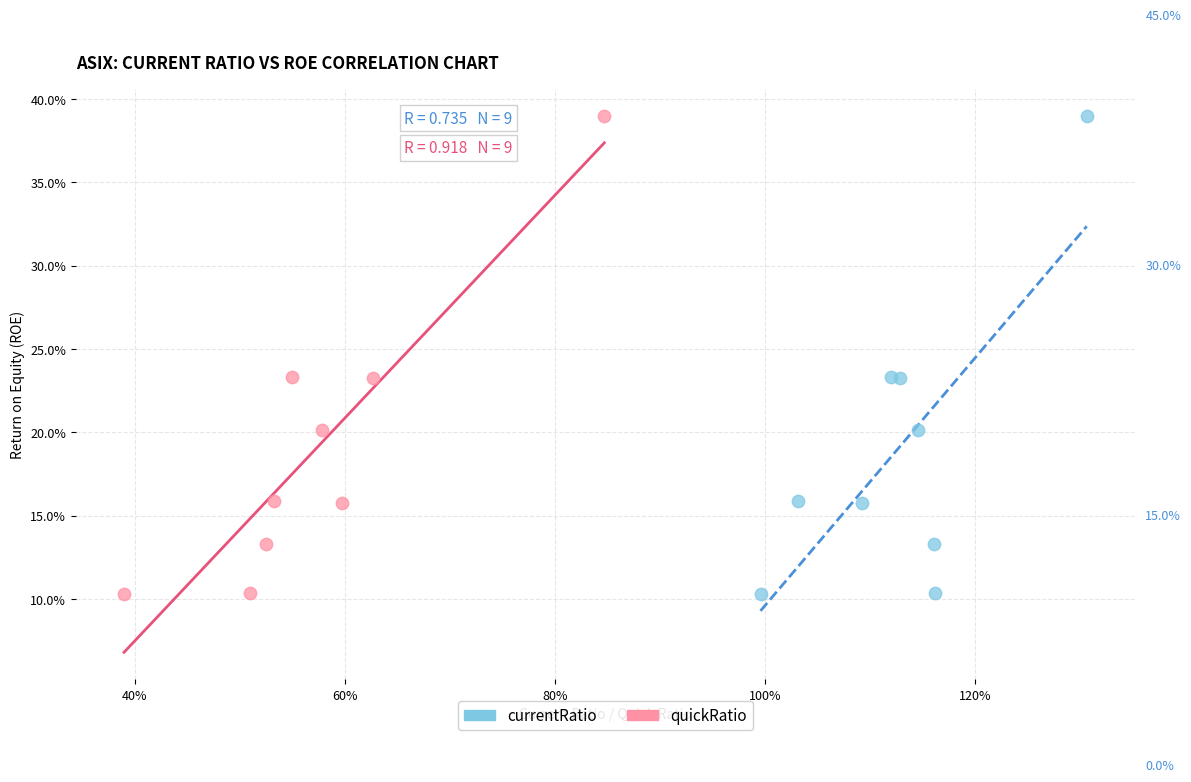

What are all the series names shown in the legend?

currentRatio, quickRatio